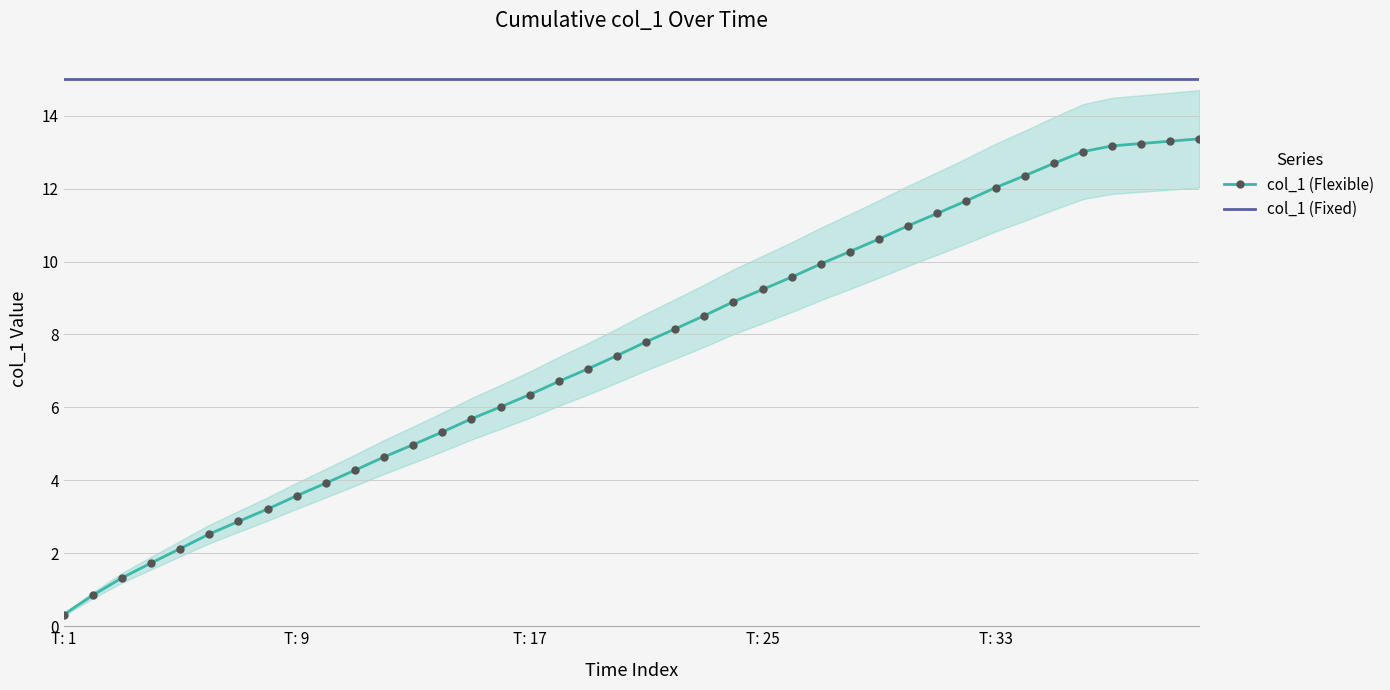

Which series has the largest total across all categories?

col_1 (Fixed)